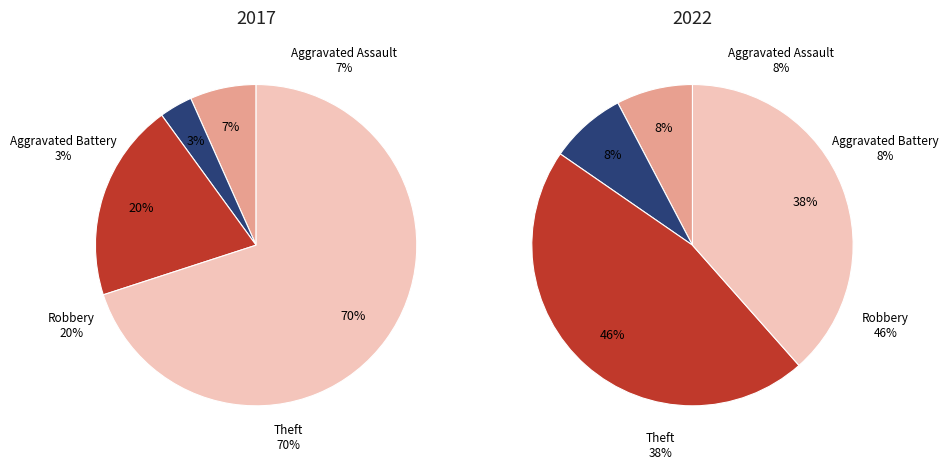

Combined, do 3 and values_2017 account for over 50%?

Yes